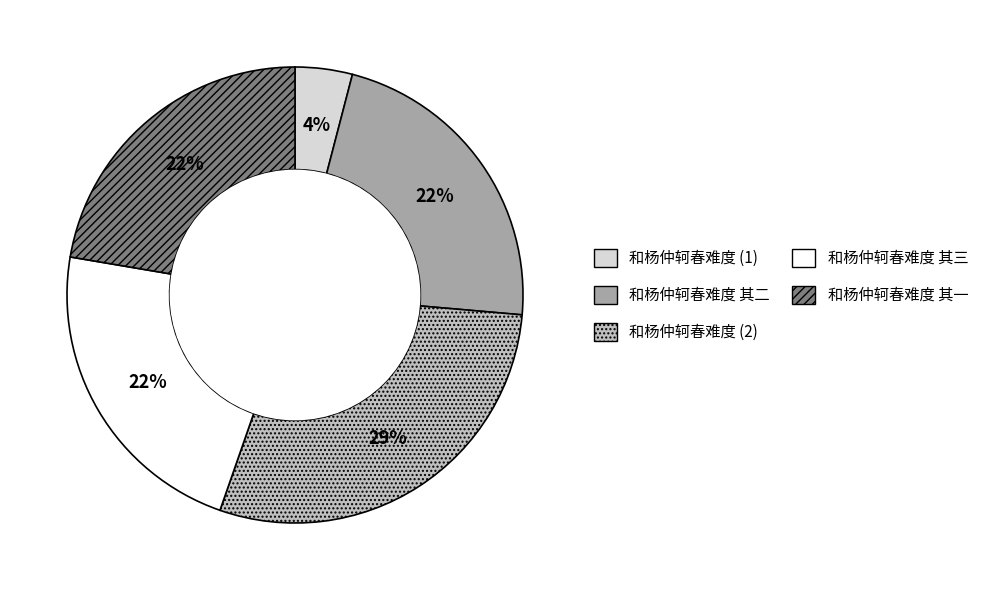

True or false: 和杨仲轲春难度 其三 accounts for 8% of the total.

False